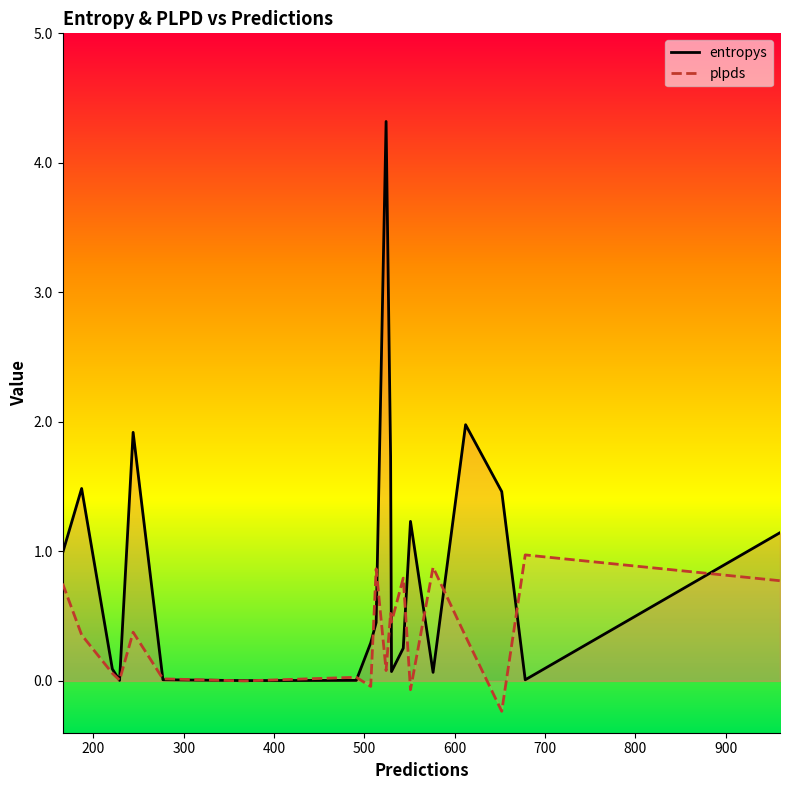

True or false: entropys and plpds cross at least once.

True